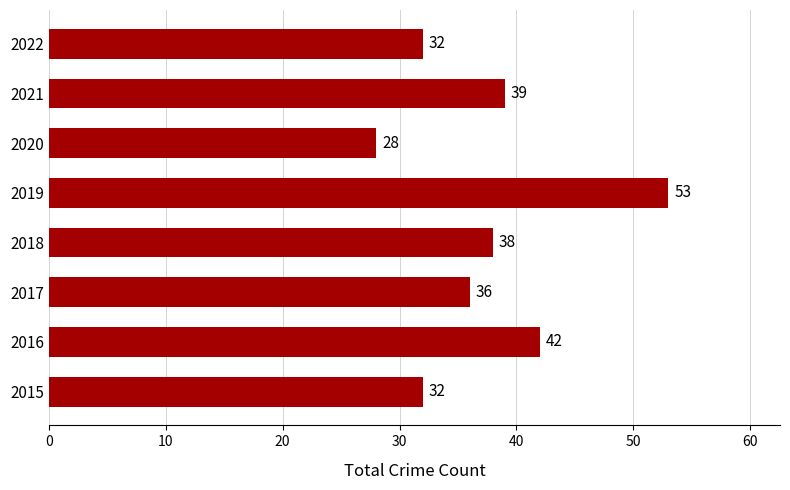

What is the greatest value displayed?

53